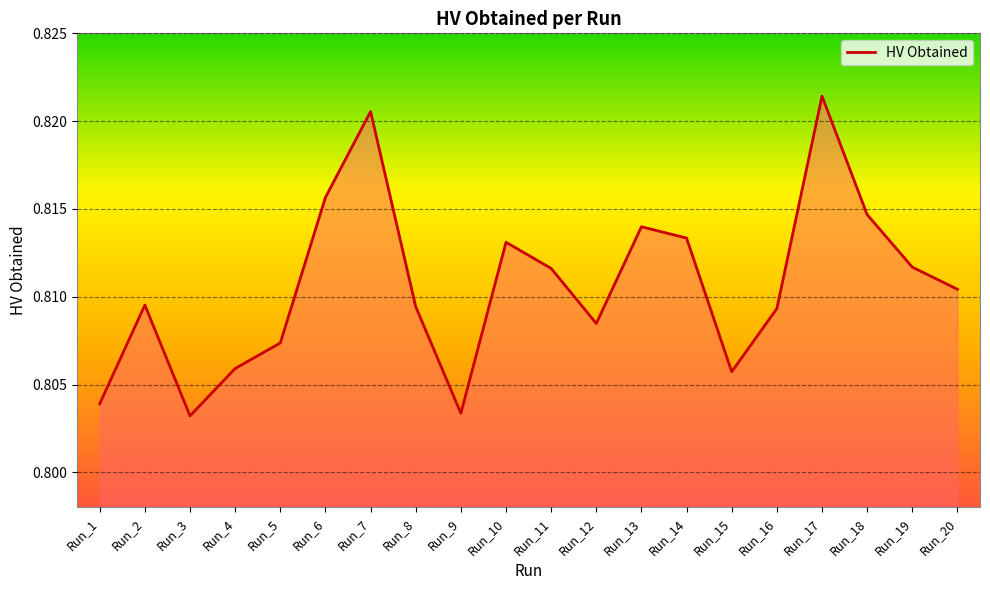

Which category has the highest value across all series?

Run_17